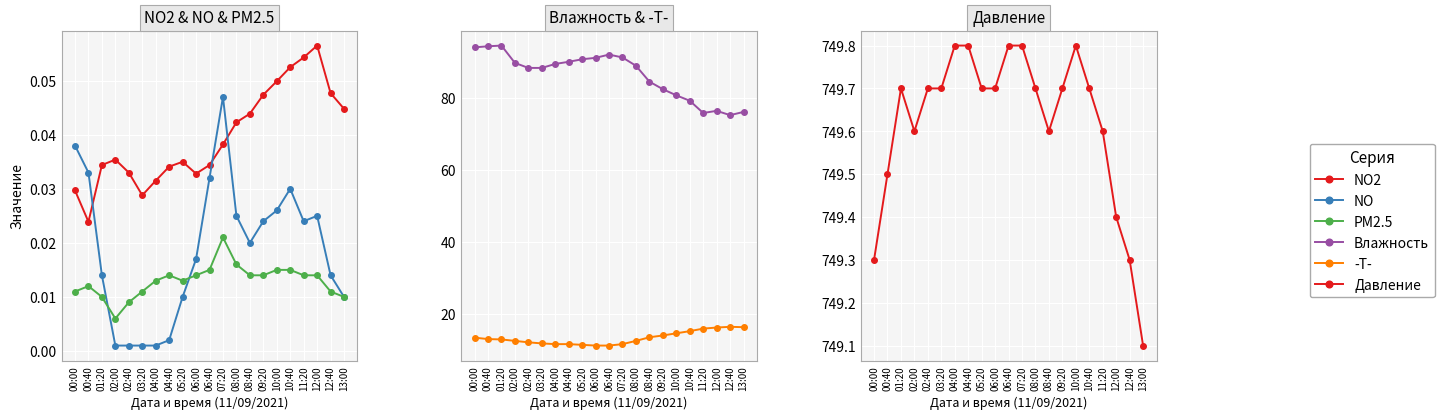

Where is -T- nearest to the value 13?

01:20